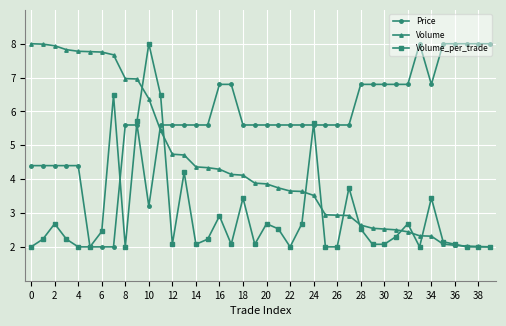

Which series ends up on top after the final intersection of Volume and Price?

Price